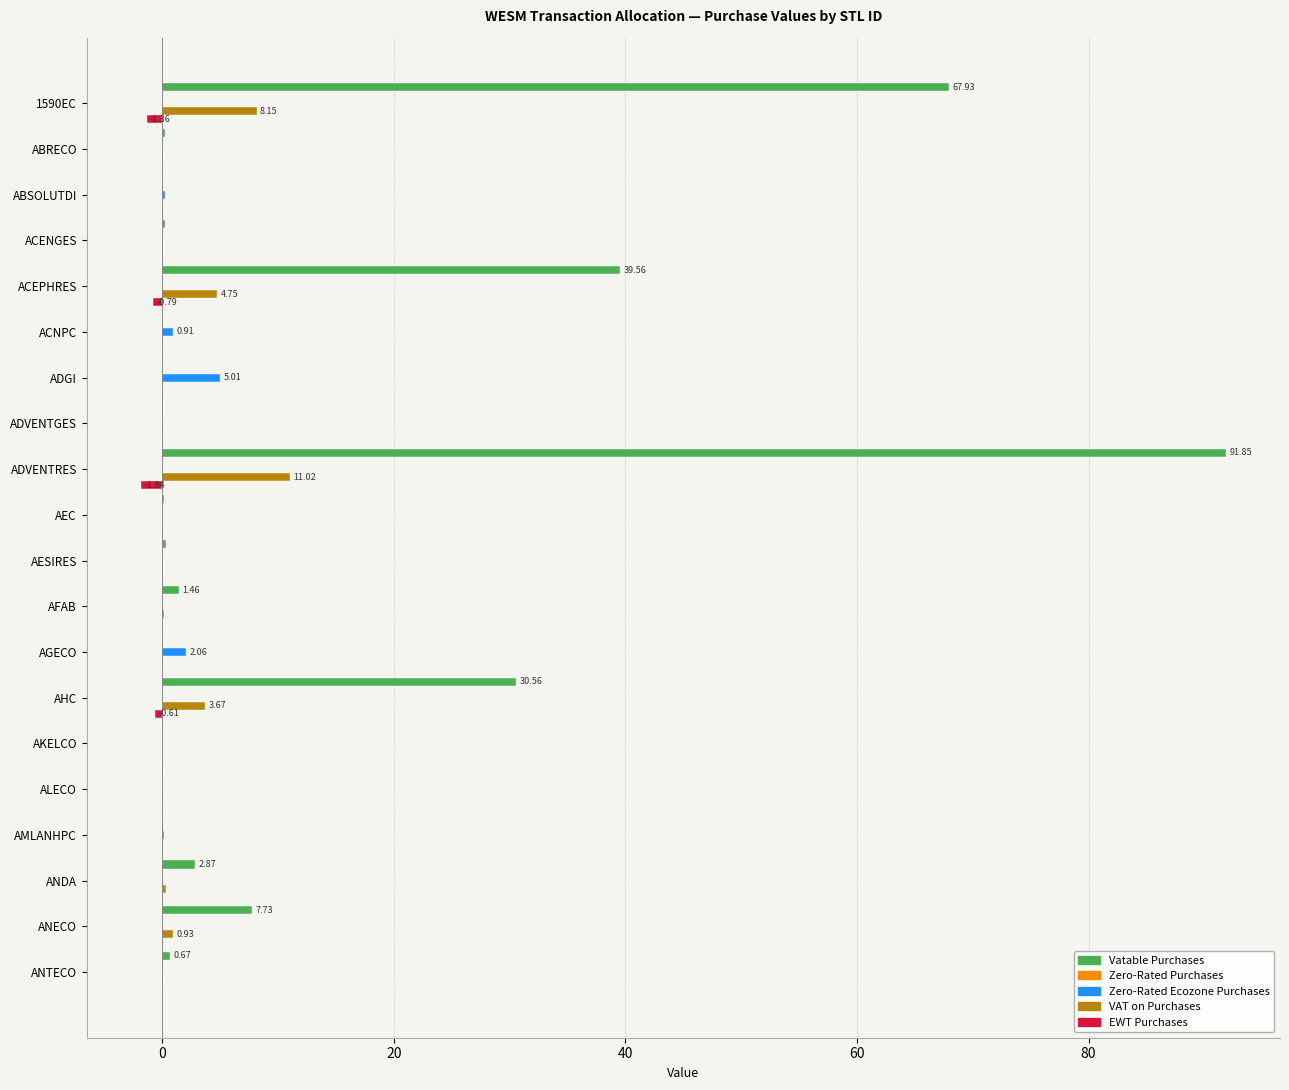

What is the sum of all Vatable Purchases values?

243.7